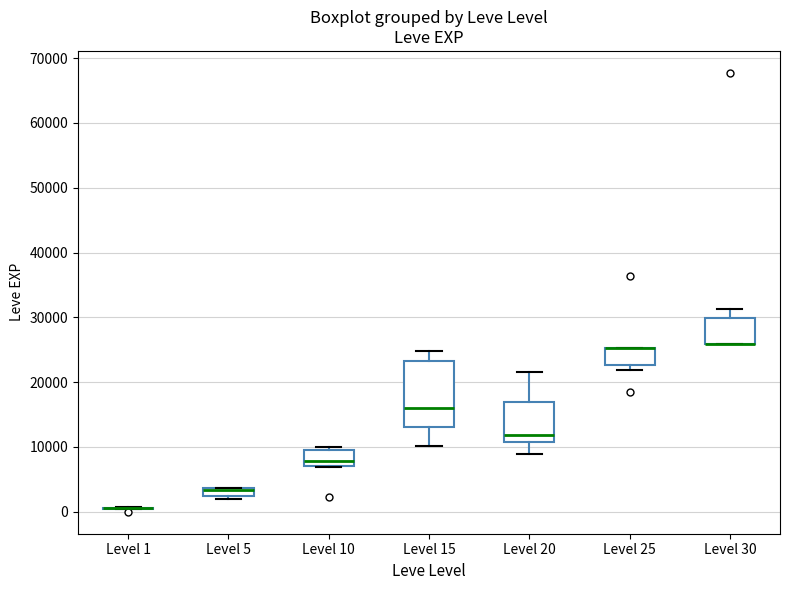

Which box is the tallest, from its lower edge to its upper edge?

Level 15